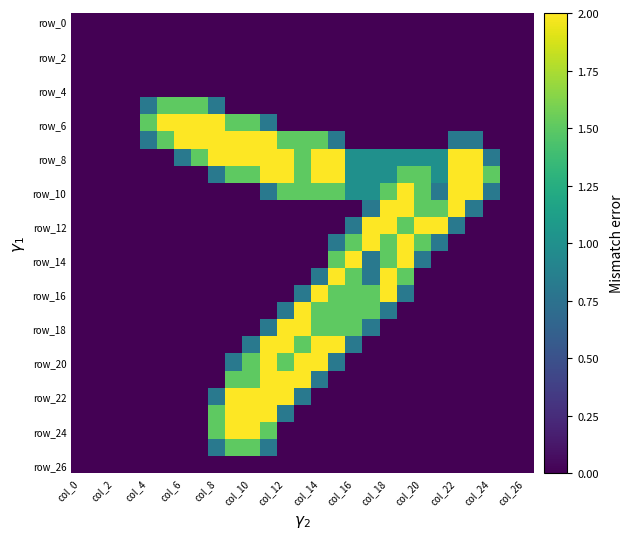

Count the number of categories in the chart.

27